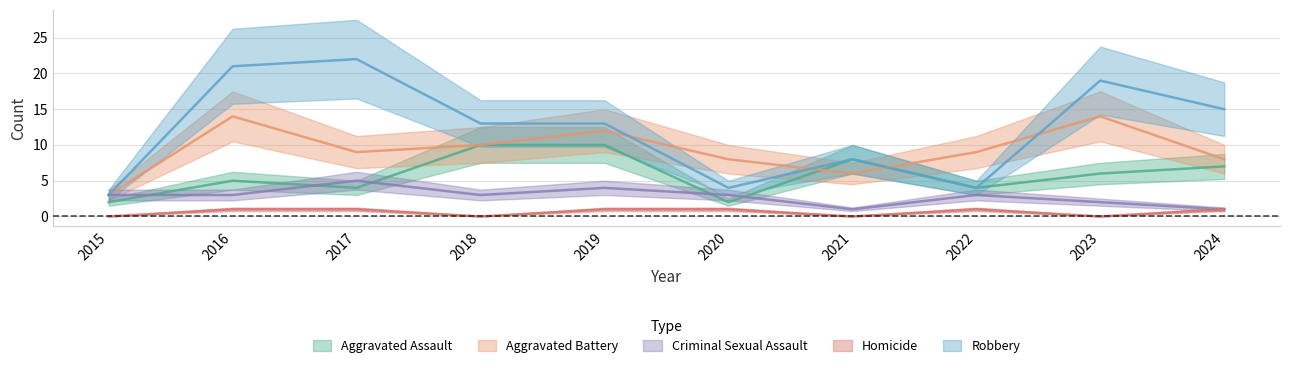

Count the Criminal Sexual Assault values in the range 2 to 3.

6